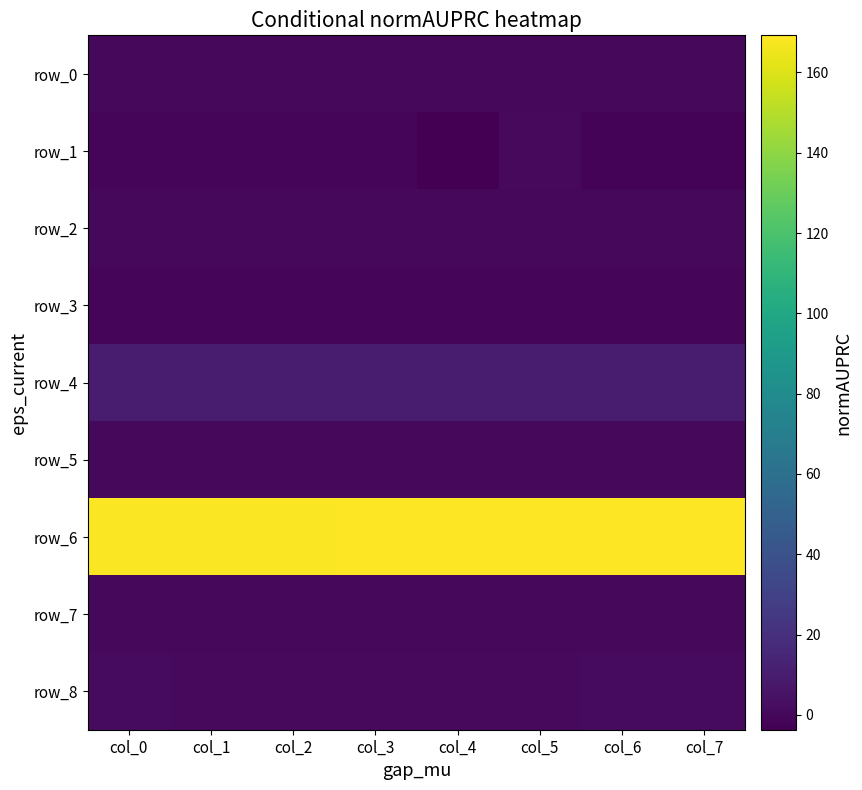

Is it true that row_3 equals -0.6 at col_2?

False